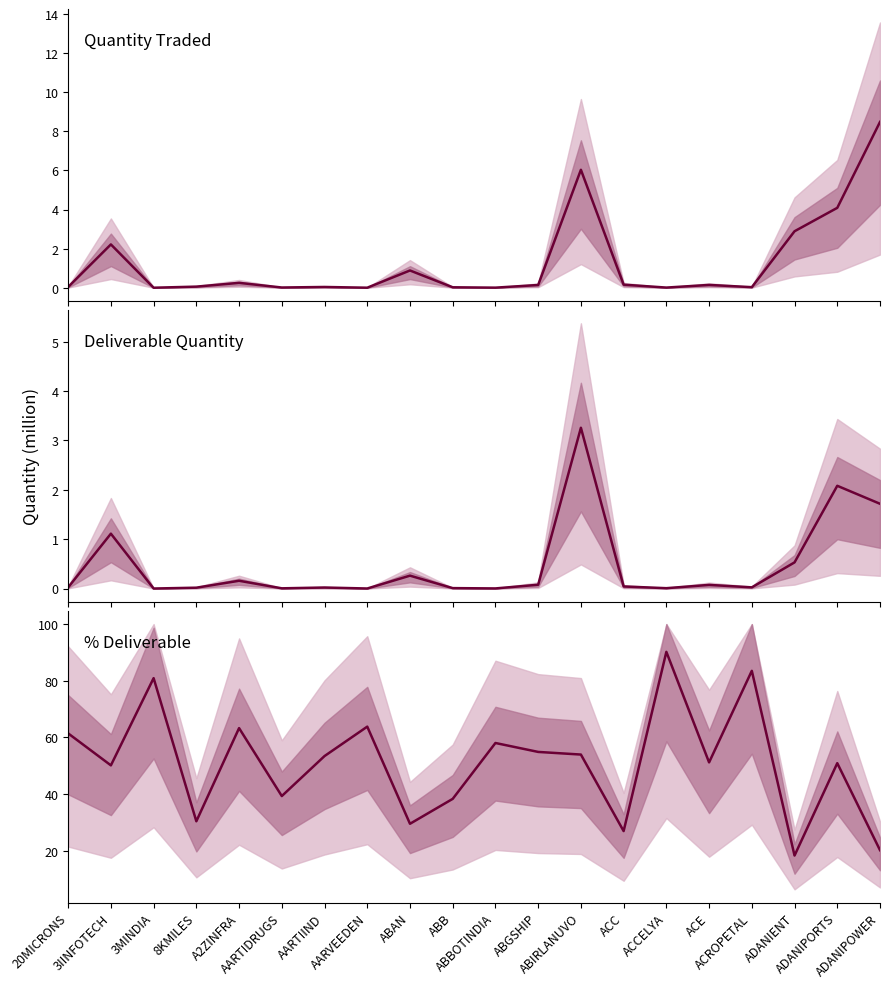

List the labels in order of Quantity Traded (mean) value, largest first.

ADANIPOWER, ABIRLANUVO, ADANIPORTS, ADANIENT, 3IINFOTECH, ABAN, A2ZINFRA, ACC, ACE, ABGSHIP, 8KMILES, AARTIIND, 20MICRONS, ACROPETAL, ABB, AARTIDRUGS, ACCELYA, ABBOTINDIA, AARVEEDEN, 3MINDIA